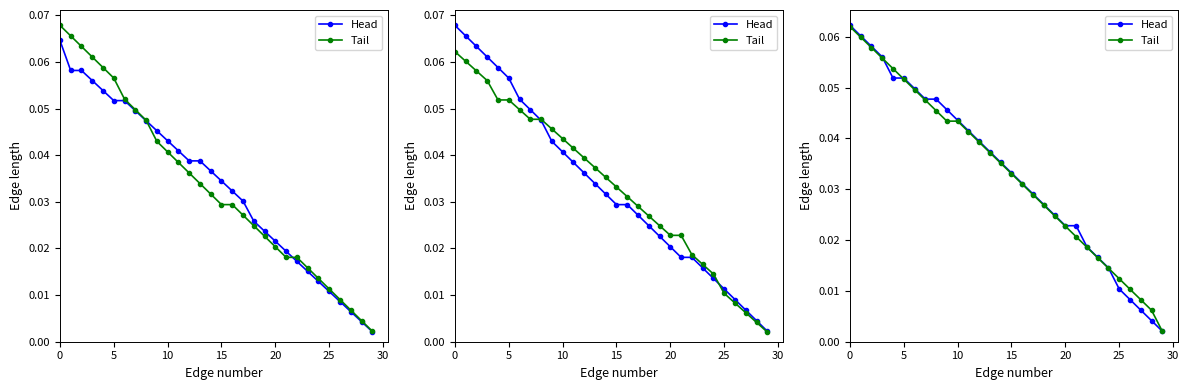

What are all the series names shown in the legend?

Head, Tail